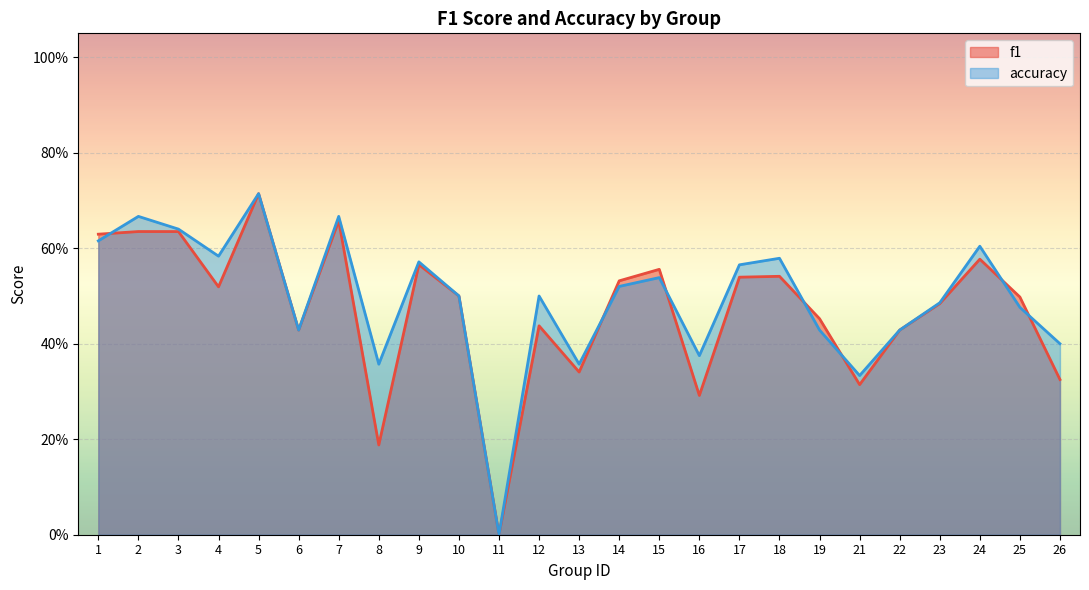

At which category does accuracy reach its first local peak?

2